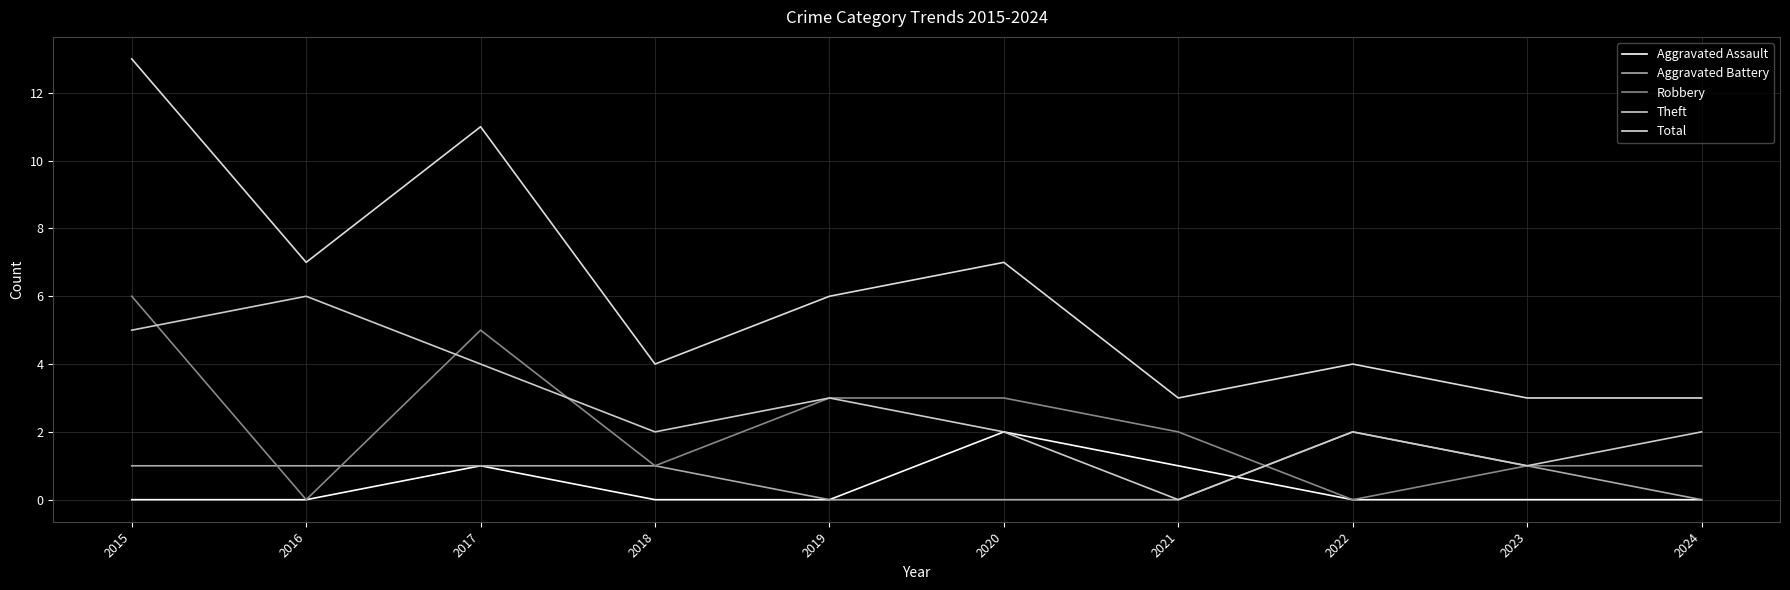

The value of Robbery at 2020 is 3. True or false?

True